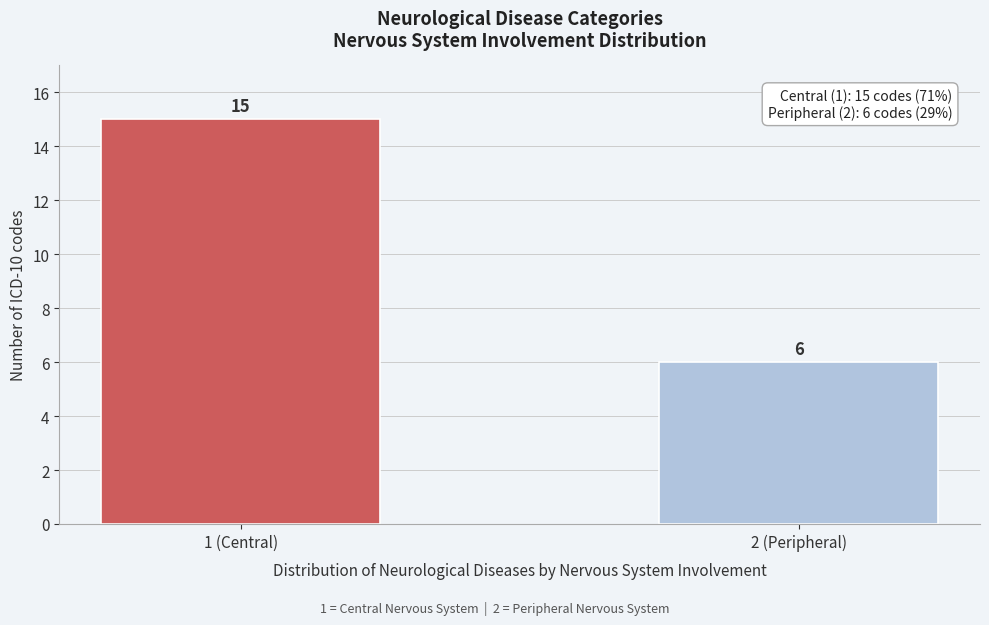

Reading left to right, transcribe all the data shown in this chart.

15	6